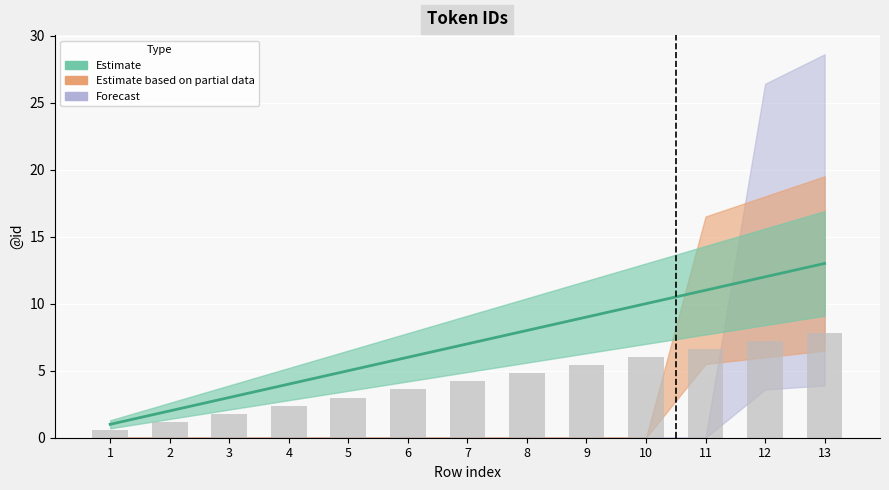

Which label corresponds to the largest value in the chart?

13